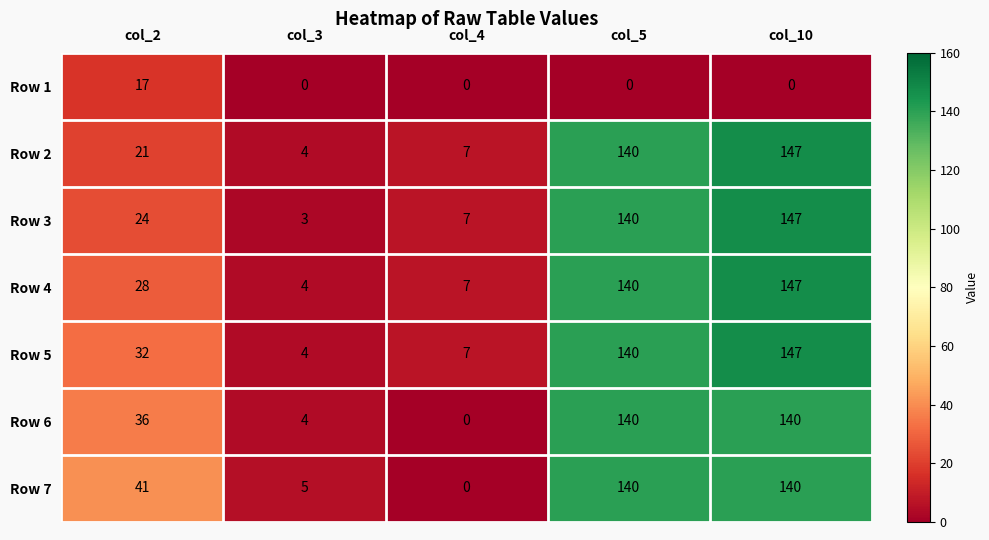

At which category is the sum across all series the highest?

col_10